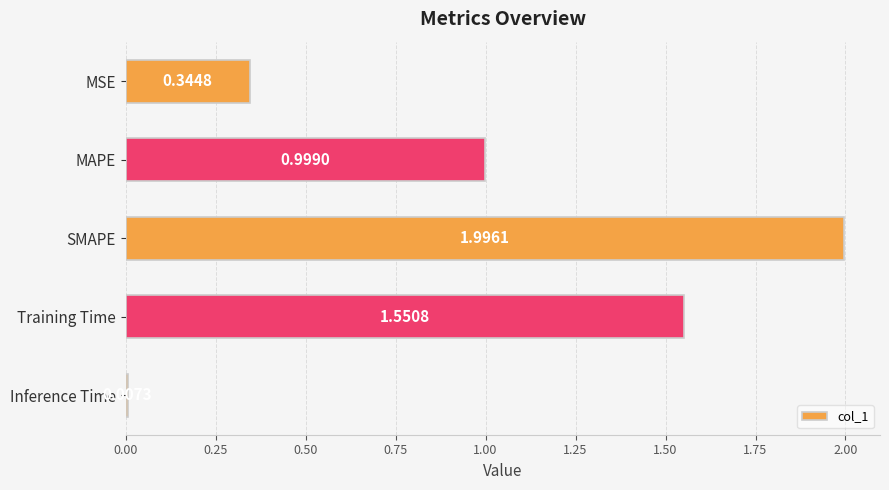

What is the difference between the maximum and minimum values?

2.0